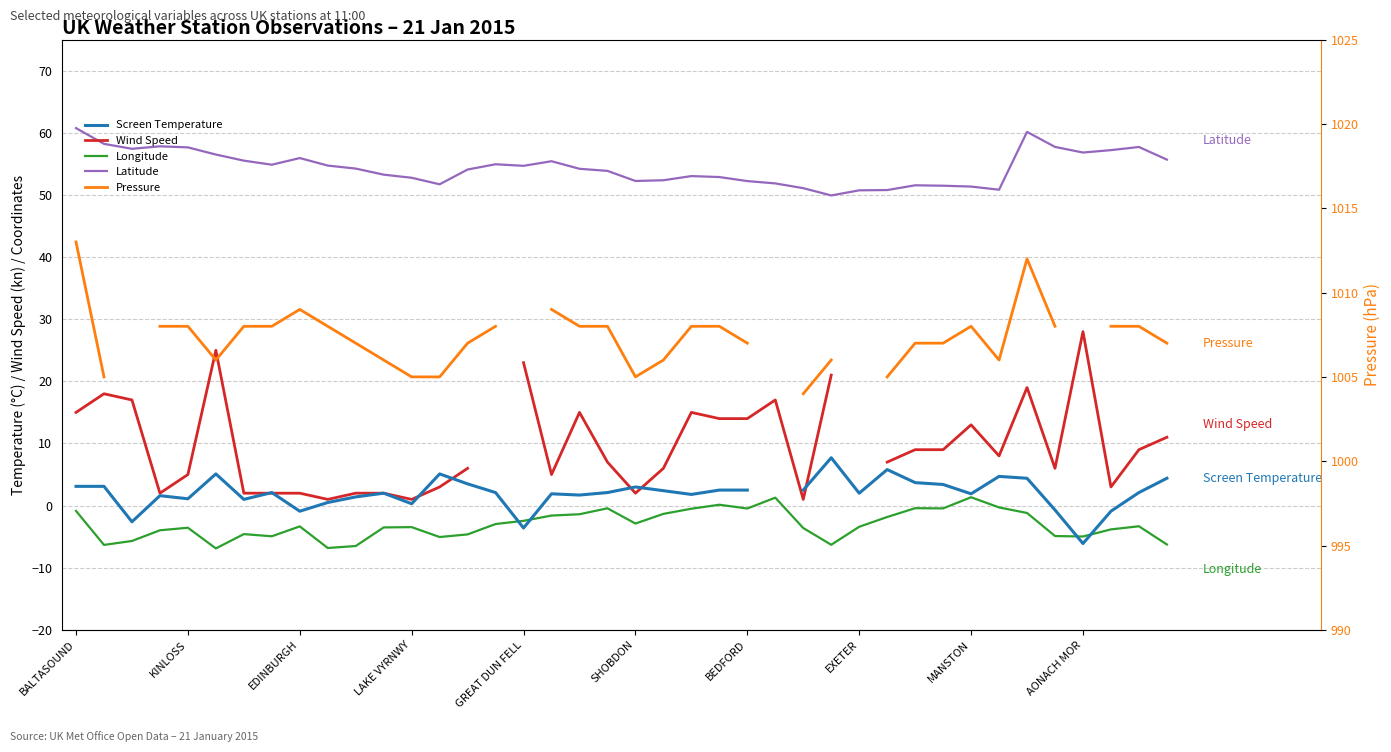

How many data points in Latitude are above 54?

22